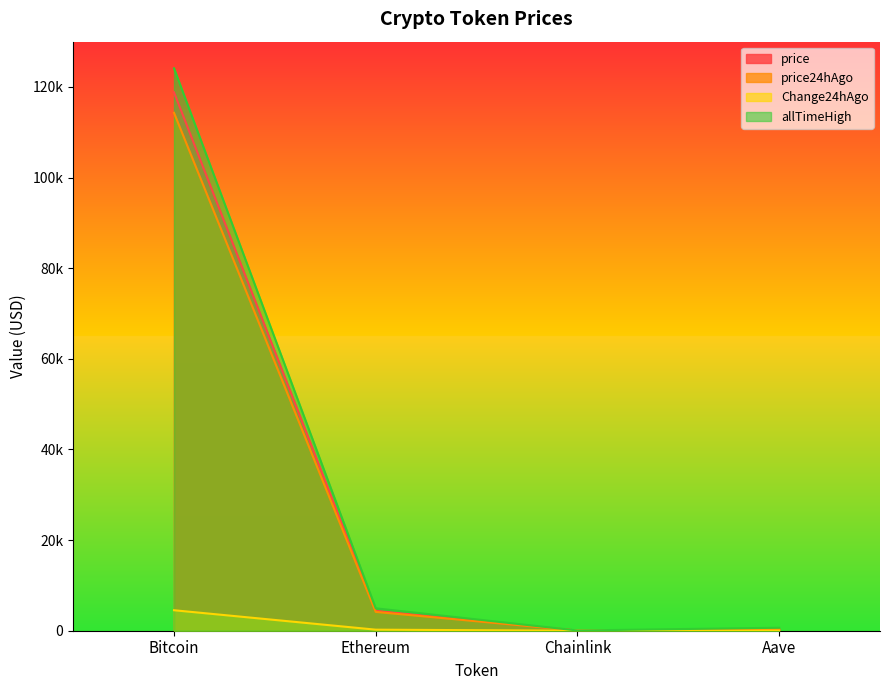

Which series has the largest range (max minus min)?

allTimeHigh